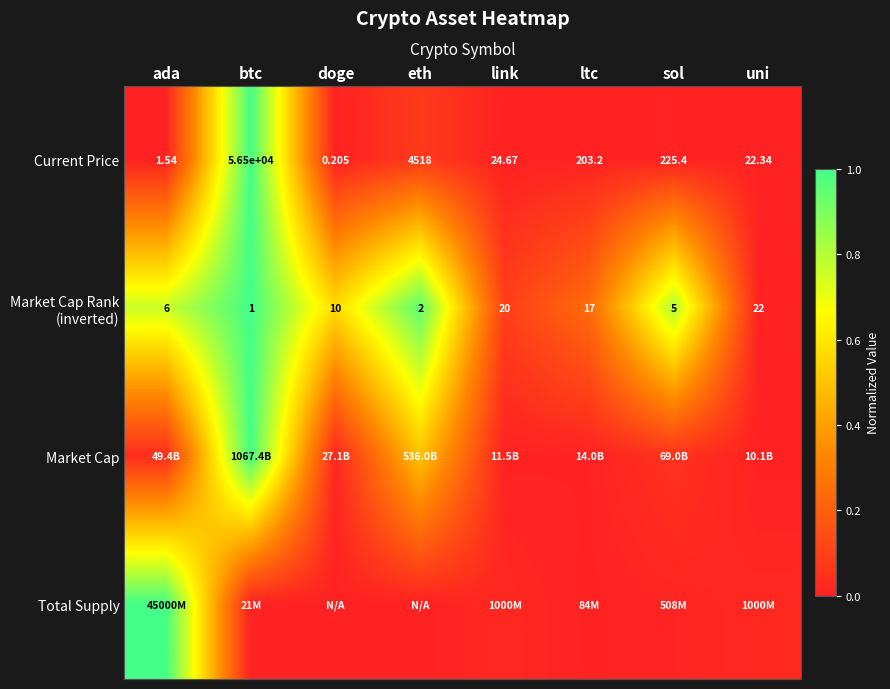

Is it true that Current Price equals 0.0 at eth?

False